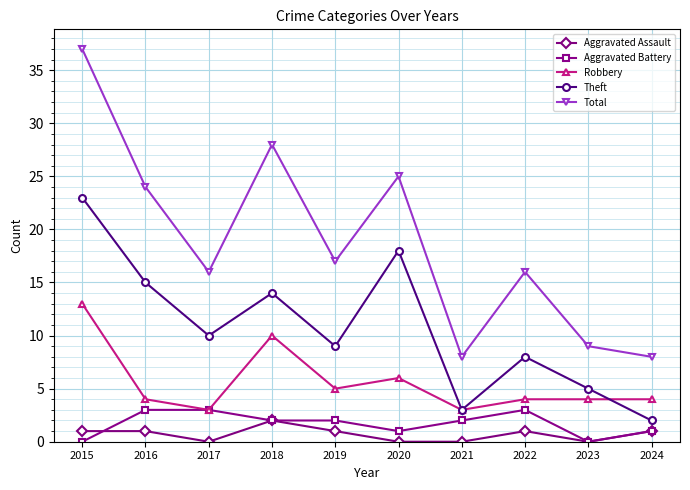

Reading right to left, list all the values displayed in this chart.

Aggravated Assault: 2024=1	2023=0	2022=1	2021=0	2020=0	2019=1	2018=2	2017=0	2016=1	2015=1
Aggravated Battery: 2024=1	2023=0	2022=3	2021=2	2020=1	2019=2	2018=2	2017=3	2016=3	2015=0
Robbery: 2024=4	2023=4	2022=4	2021=3	2020=6	2019=5	2018=10	2017=3	2016=4	2015=13
Theft: 2024=2	2023=5	2022=8	2021=3	2020=18	2019=9	2018=14	2017=10	2016=15	2015=23
Total: 2024=8	2023=9	2022=16	2021=8	2020=25	2019=17	2018=28	2017=16	2016=24	2015=37